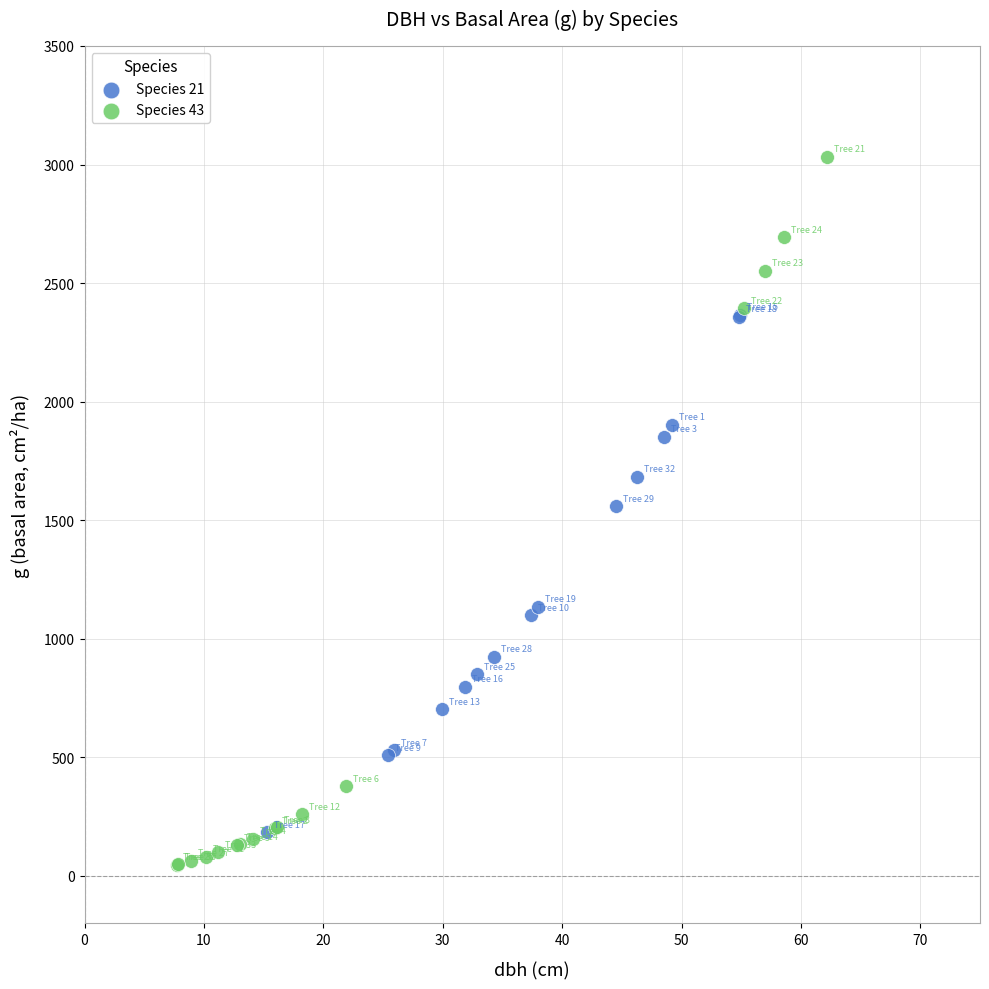

Which series has the largest Y range (max minus min)?

Species 43